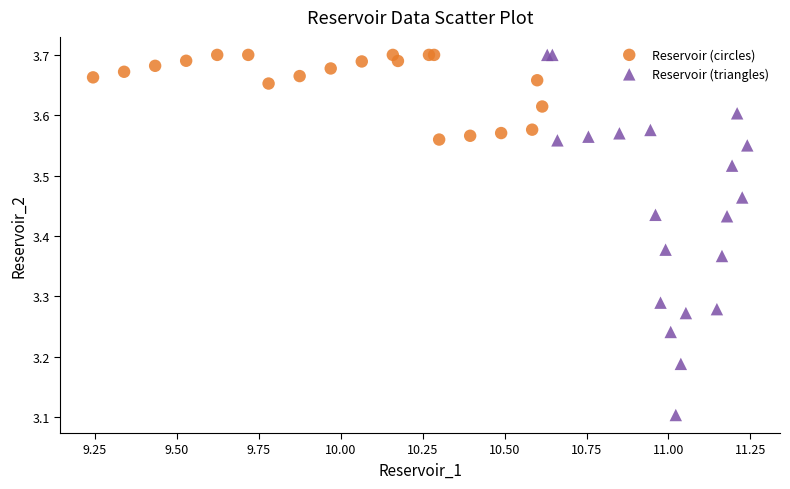

Which series has the widest spread of Y values?

Reservoir (triangles)